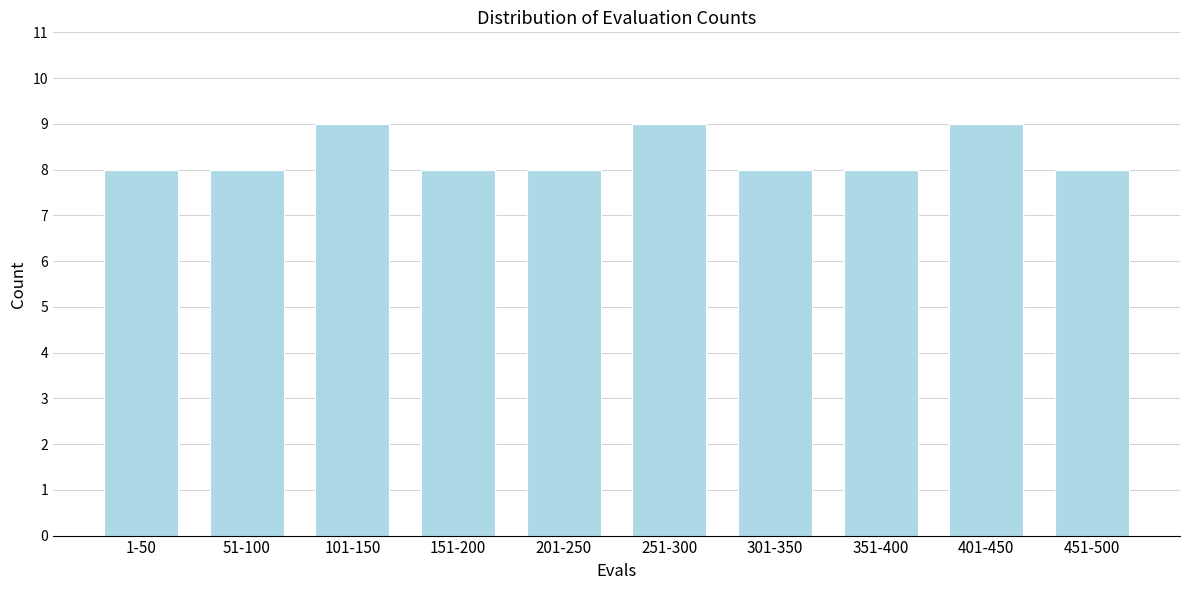

Reading right to left, extract all data points from this chart.

8	9	8	8	9	8	8	9	8	8